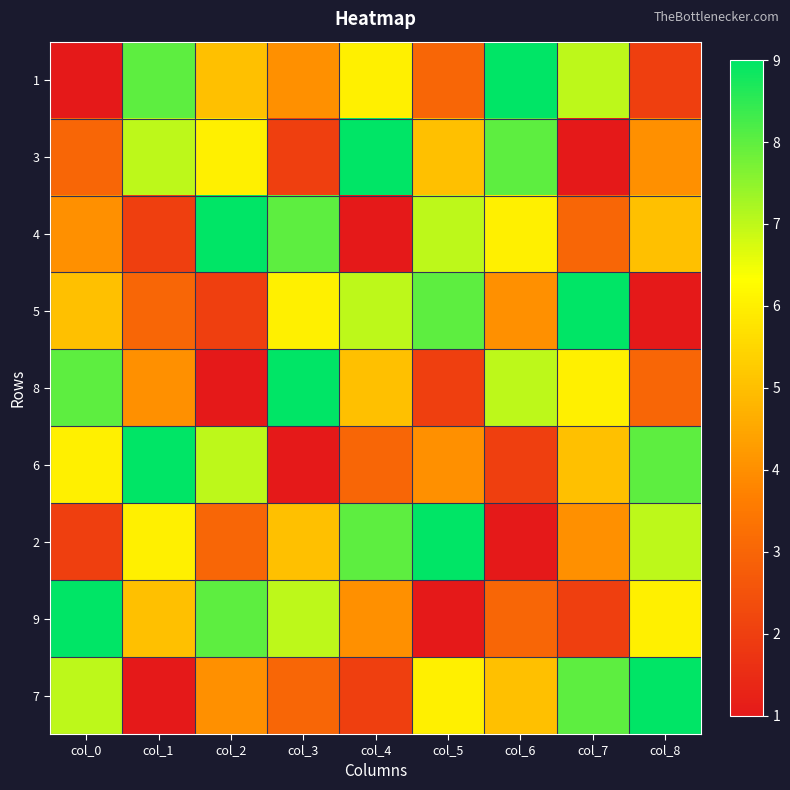

At which category does the chart reach its peak across all series?

col_6